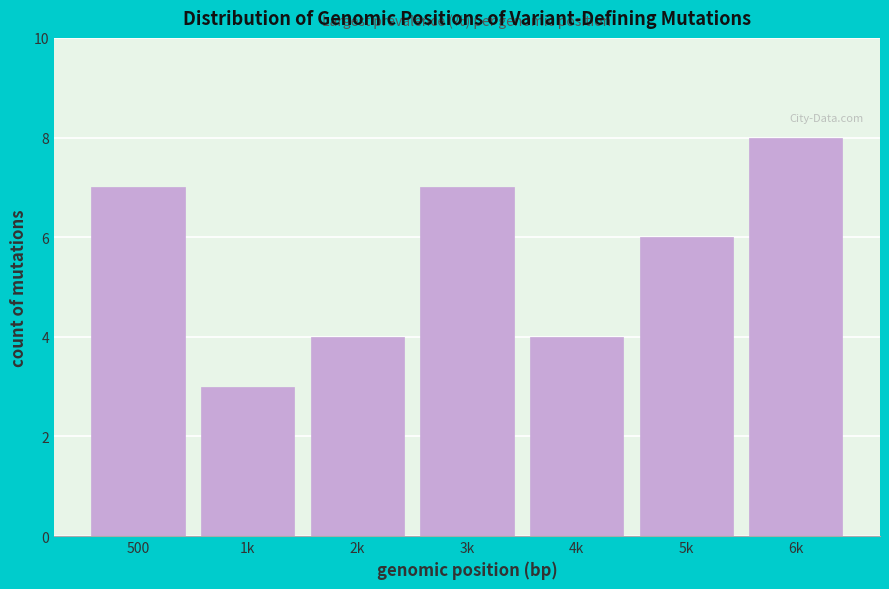

Reading right to left, transcribe all the data shown in this chart.

8	6	4	7	4	3	7